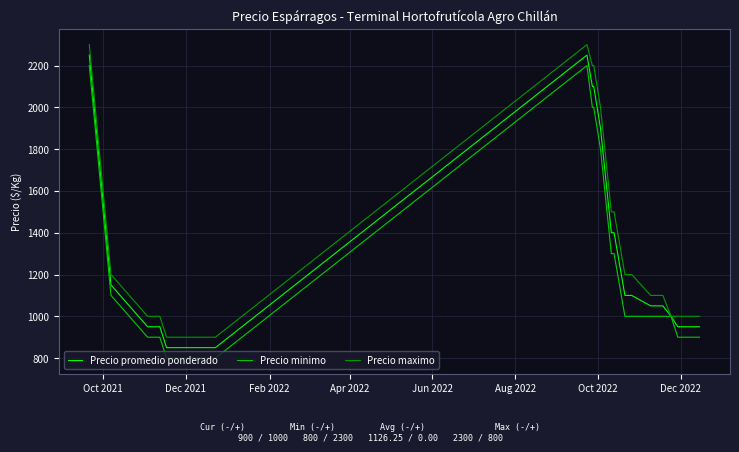

What is the minimum value shown in the chart?

800